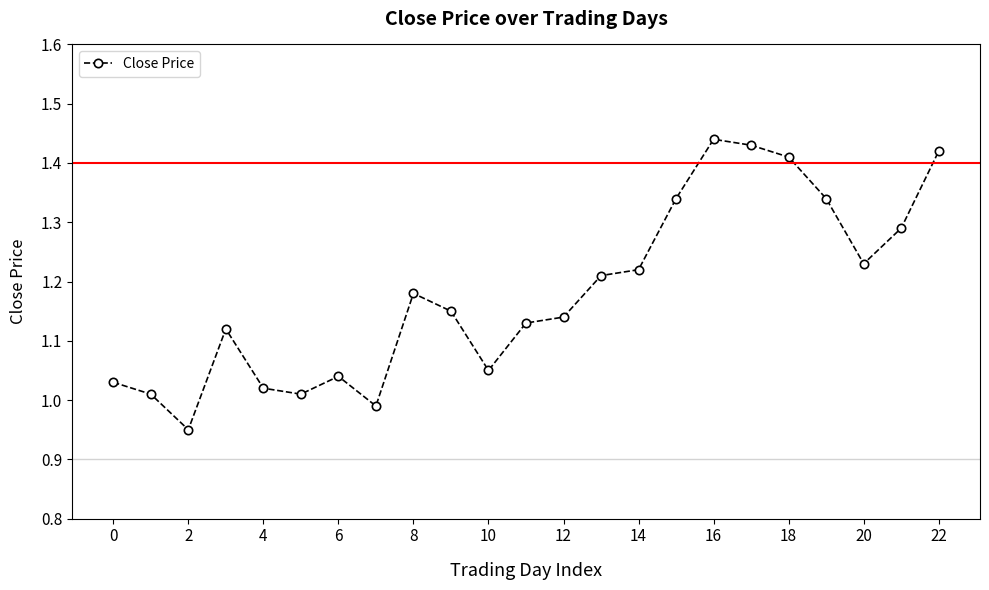

True or false: there are more than 2 points higher than both neighbors.

True